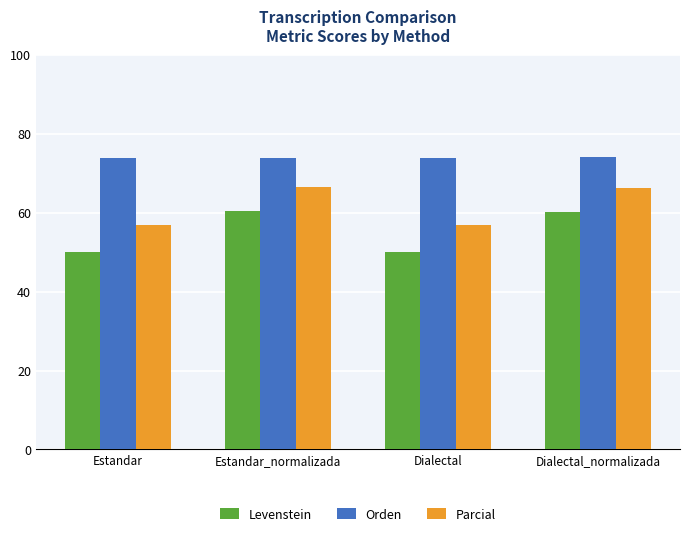

Is the value of Levenstein at Dialectal greater than the value of Orden at Estandar?

No